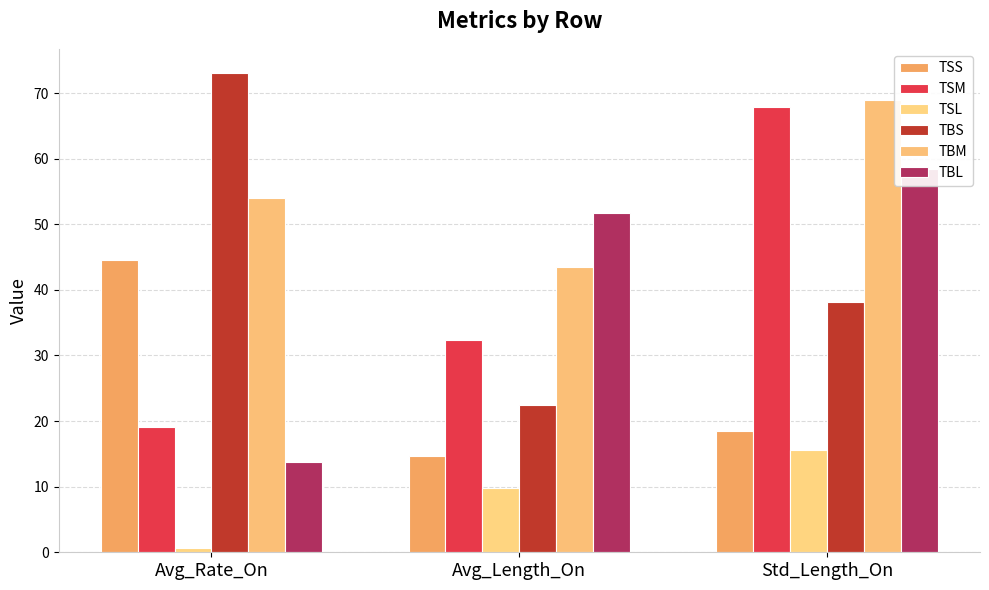

How many data points does each series have?

3